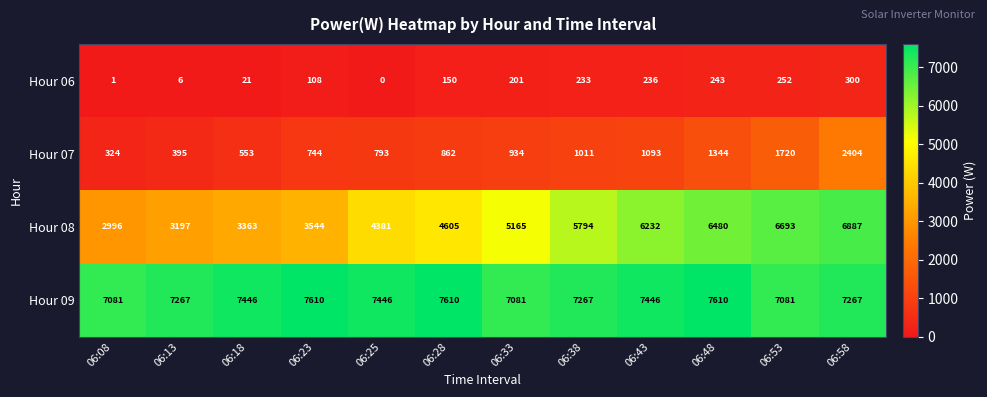

What is the difference between the Hour 06 values at 06:23 and 06:18?

87